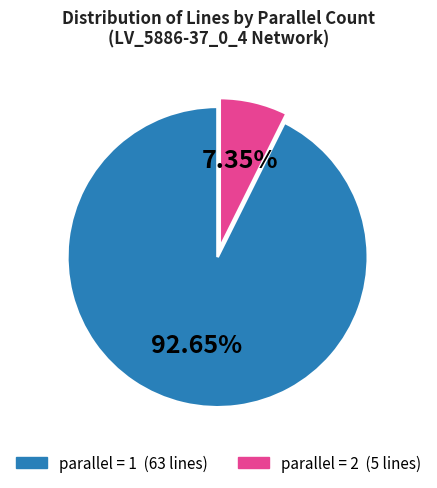

Count the number of slices in the pie.

2